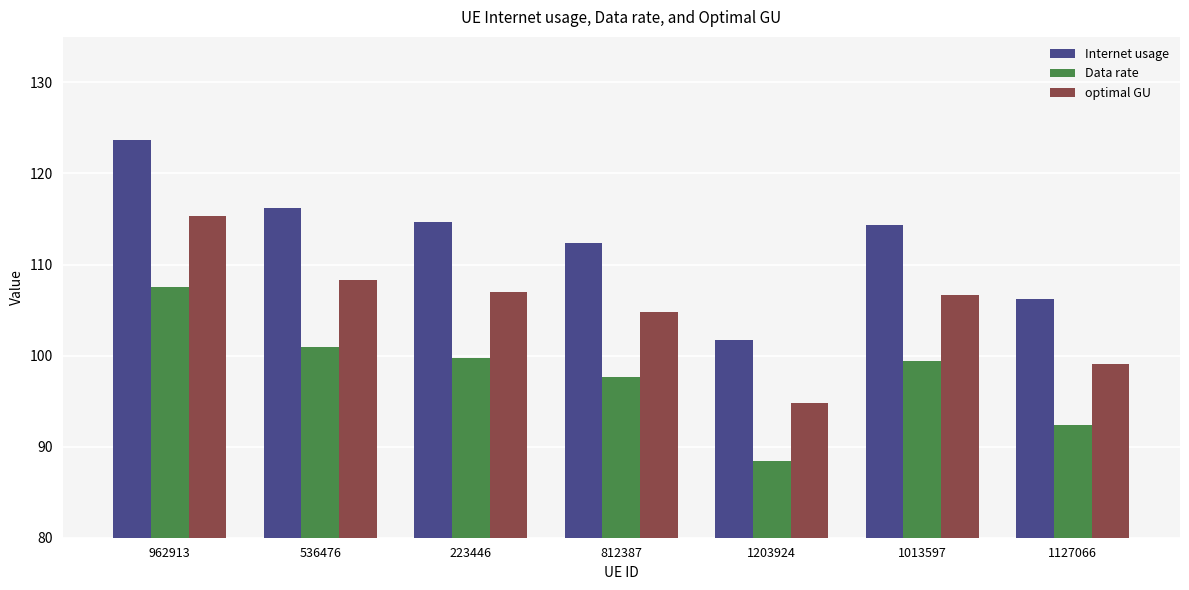

What is the approximate value of optimal GU at 1013597?

106.6